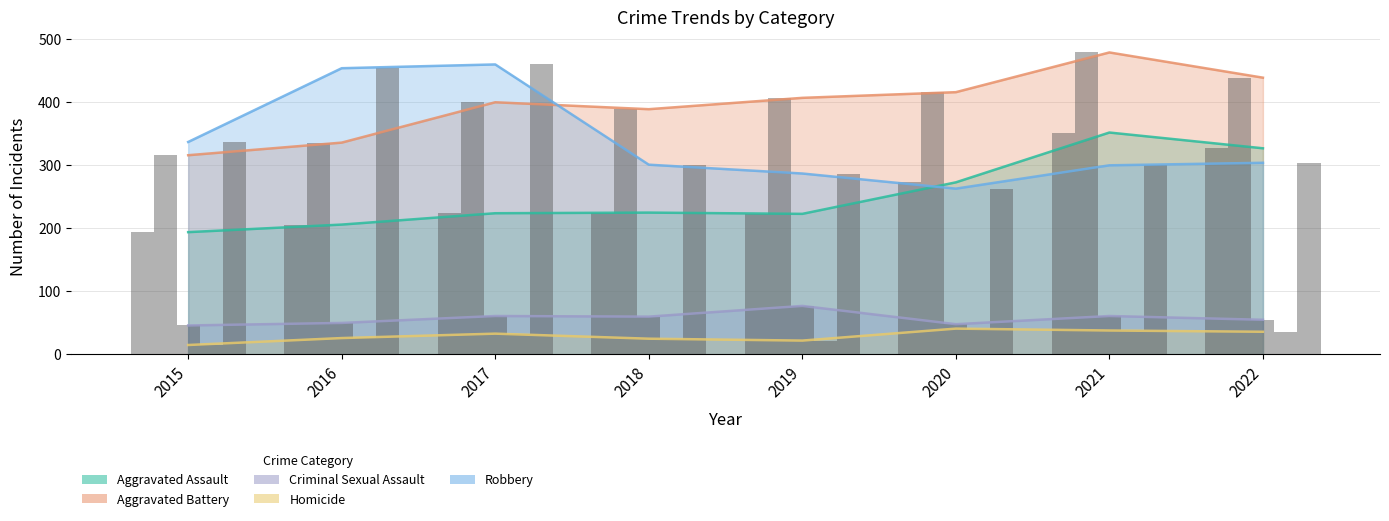

Reading left to right, list all the values displayed in this chart.

Aggravated Assault: 194	206	224	225	223	273	352	327
Aggravated Battery: 316	336	400	389	407	416	479	439
Criminal Sexual Assault: 46	50	61	60	77	48	61	55
Homicide: 15	26	33	25	22	41	38	36
Robbery: 337	454	460	301	287	263	300	304